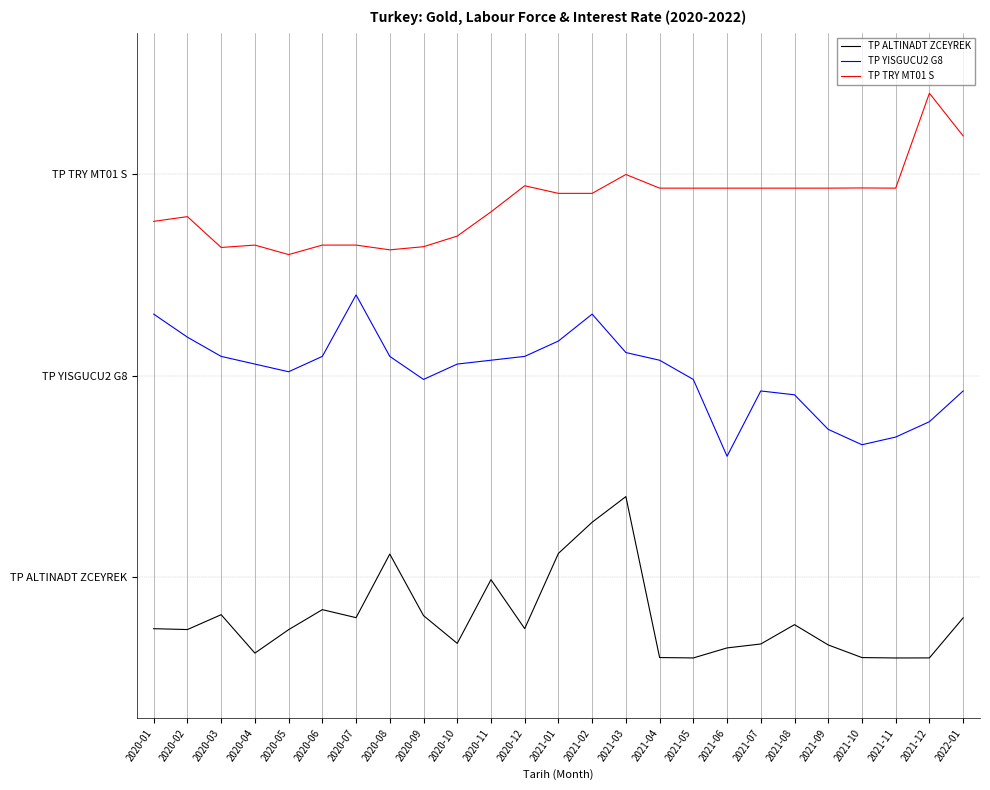

Reading left to right, transcribe all the data shown in this chart.

TP ALTINADT ZCEYREK: -0.3	-0.3	-0.2	-0.4	-0.3	-0.2	-0.2	0.1	-0.2	-0.3	-0.0	-0.3	0.1	0.3	0.4	-0.4	-0.4	-0.4	-0.3	-0.2	-0.3	-0.4	-0.4	-0.4	-0.2
TP YISGUCU2 G8: 1.3	1.2	1.1	1.1	1.0	1.1	1.4	1.1	1.0	1.1	1.1	1.1	1.2	1.3	1.1	1.1	1.0	0.6	0.9	0.9	0.7	0.7	0.7	0.8	0.9
TP TRY MT01 S: 1.8	1.8	1.6	1.6	1.6	1.6	1.6	1.6	1.6	1.7	1.8	1.9	1.9	1.9	2.0	1.9	1.9	1.9	1.9	1.9	1.9	1.9	1.9	2.4	2.2